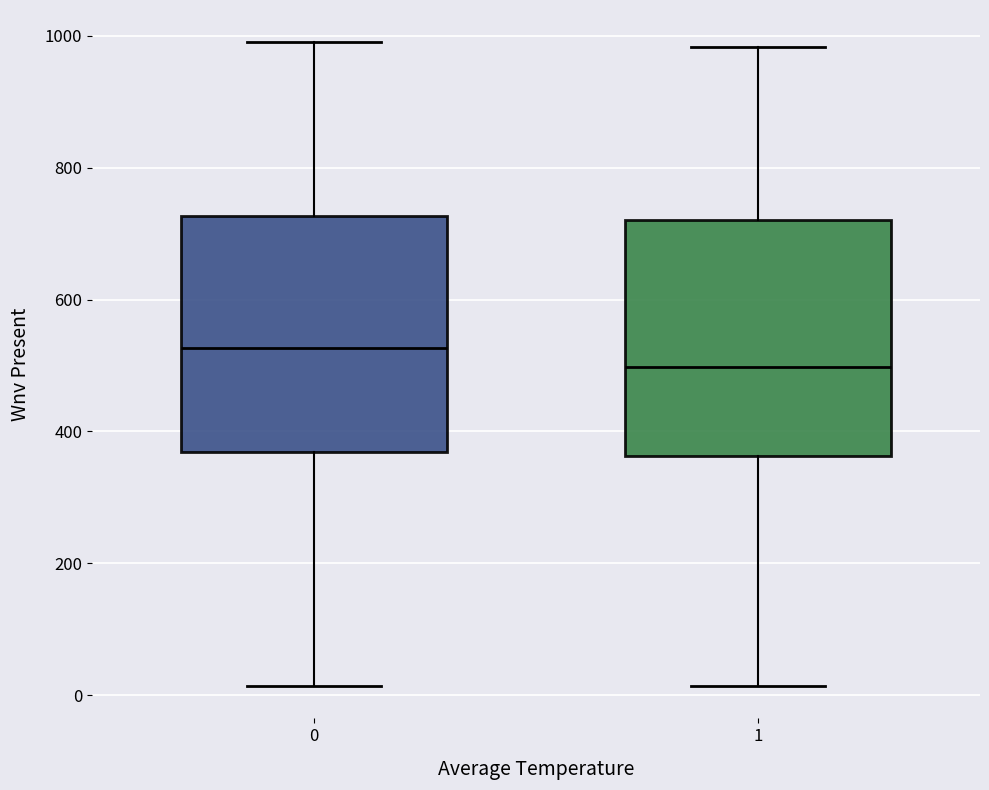

Reading left to right, read every box against the y-axis: the position of its median line, the range the box covers, and the ends of its whiskers. The values are not printed on the chart, so give them approximately, as read against the axis.

0: median 520, box 360 to 720, whiskers 20 to 1000
1: median 500, box 360 to 720, whiskers 20 to 980